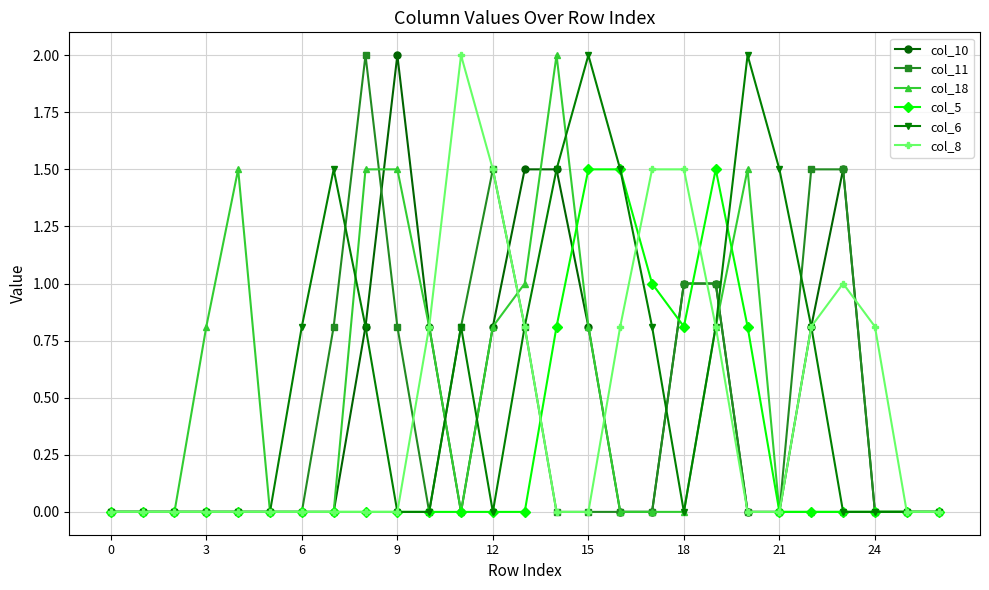

How many categories are shown in the chart?

27